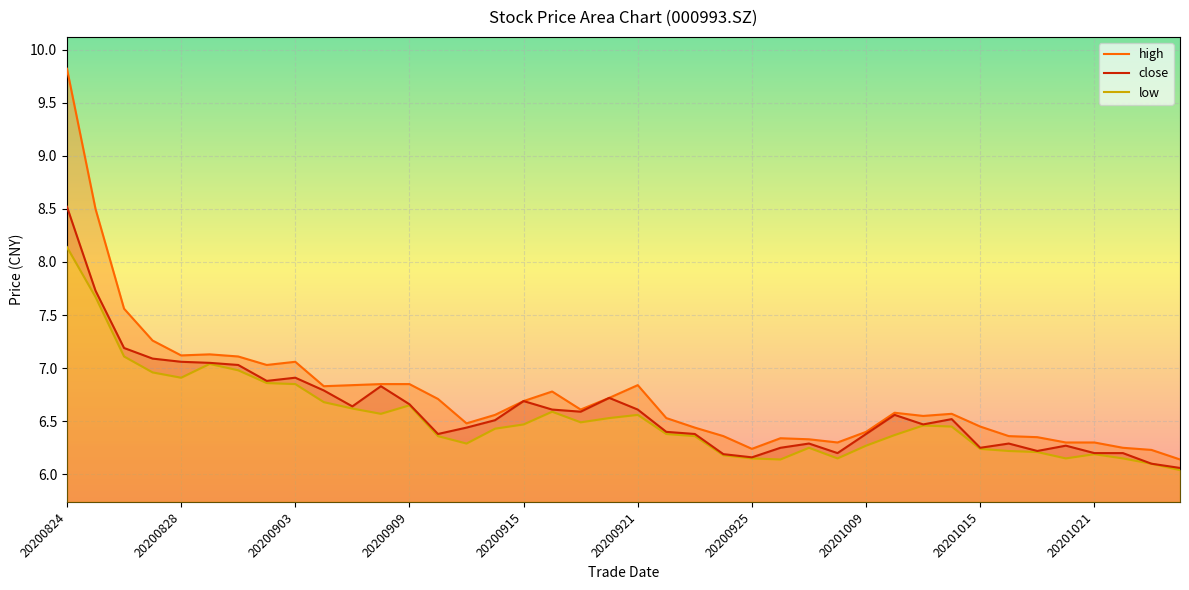

What is the approximate value of high at 20200826?

7.6